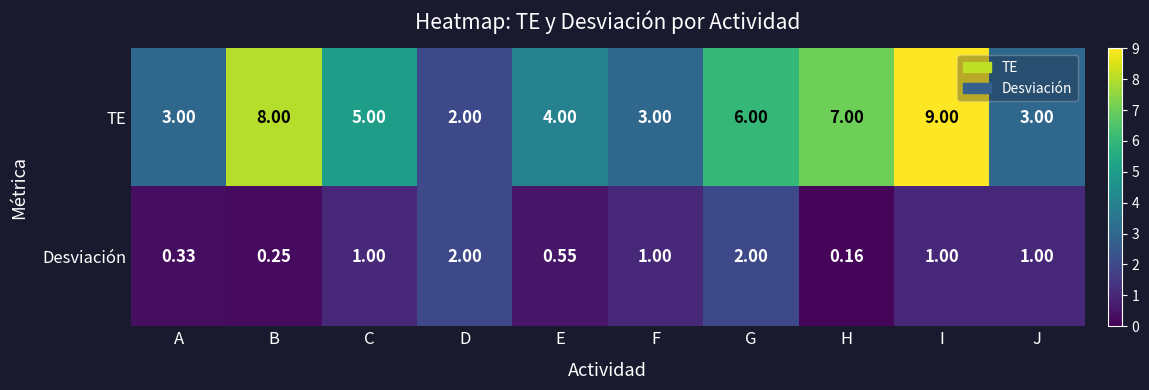

At which label does TE first exceed 5?

B